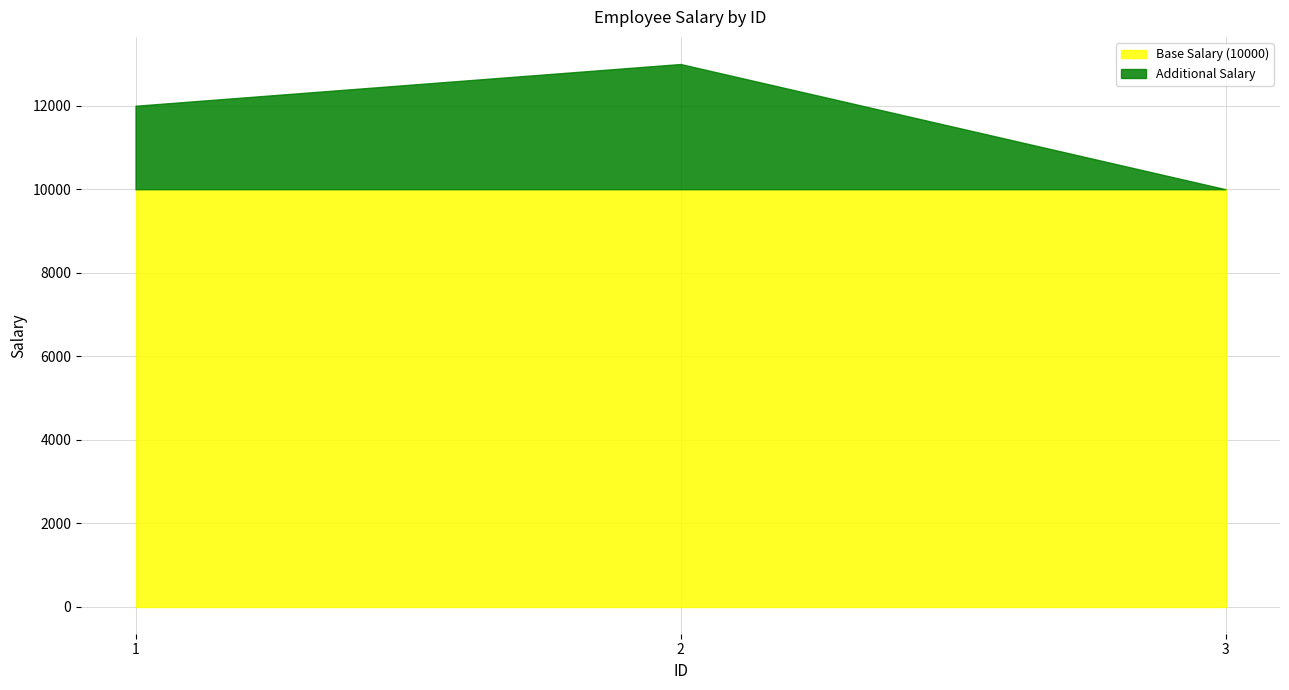

Reading left to right, extract all data points from this chart.

1=12000	2=13000	3=10000